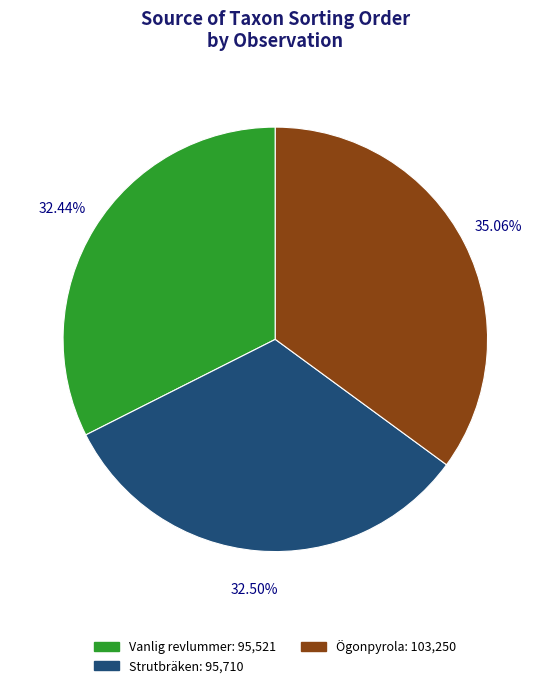

How many slices are in this pie chart?

3